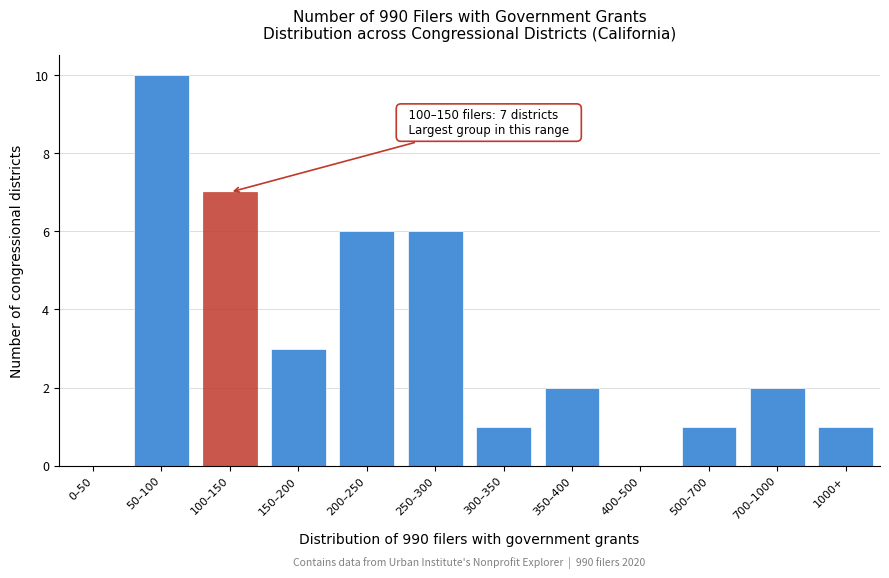

Reading left to right, list all the values displayed in this chart.

0–50=0	50–100=10	100–150=7	150–200=3	200–250=6	250–300=6	300–350=1	350–400=2	400–500=0	500–700=1	700–1000=2	1000+=1